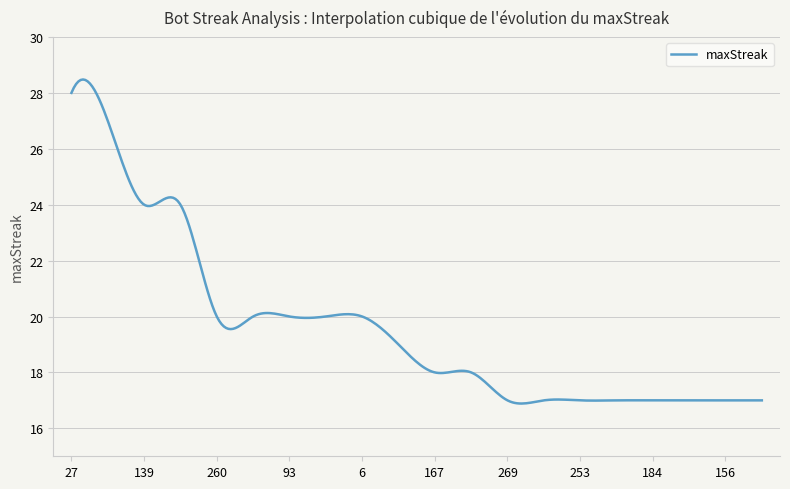

What is the maximum value shown in the chart?

28.5